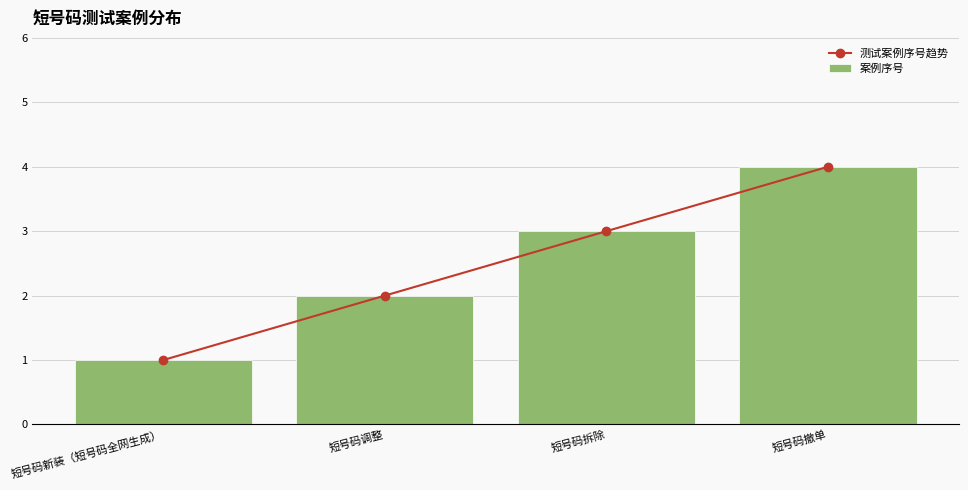

At 短号码调整, list the series in order from largest to smallest.

测试案例序号趋势, 案例序号